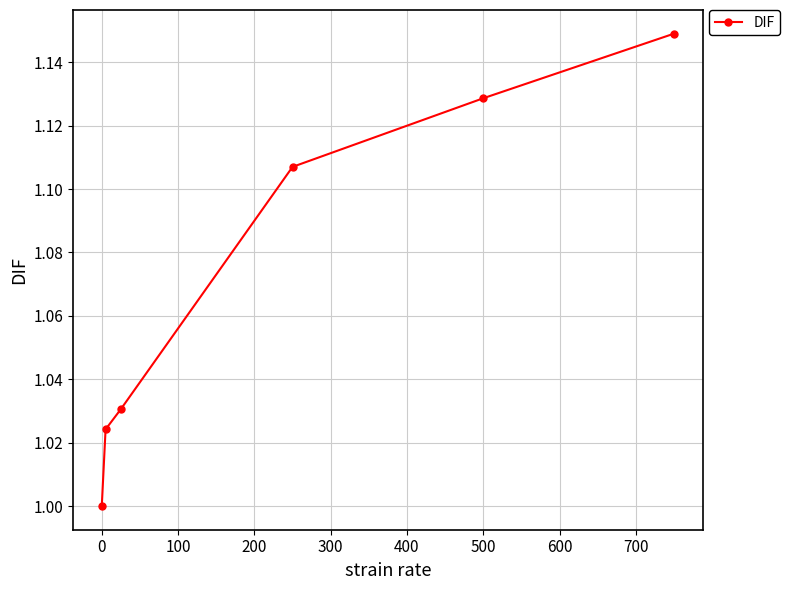

What is the sum of all values?

6.4